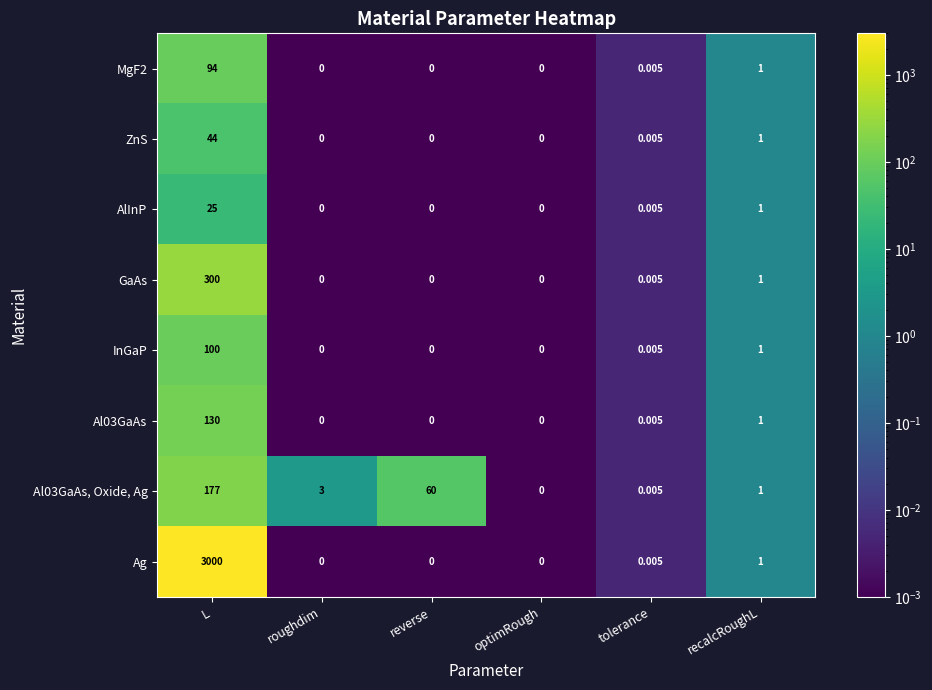

Which series has the largest total across all categories?

Ag